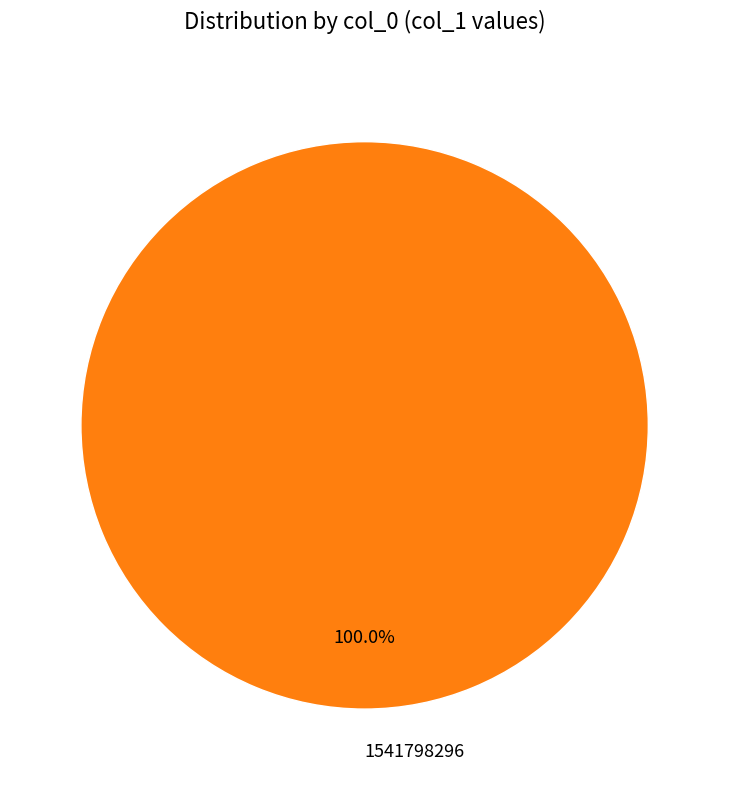

How many segments does this pie chart have?

1